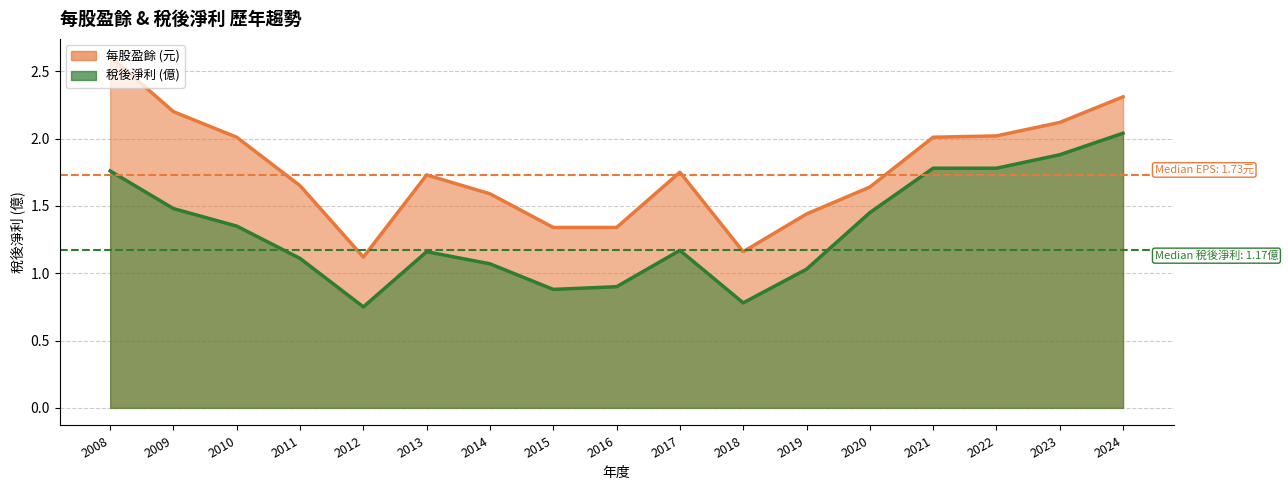

Between 2013 and 2017, which series saw the biggest shift?

每股盈餘